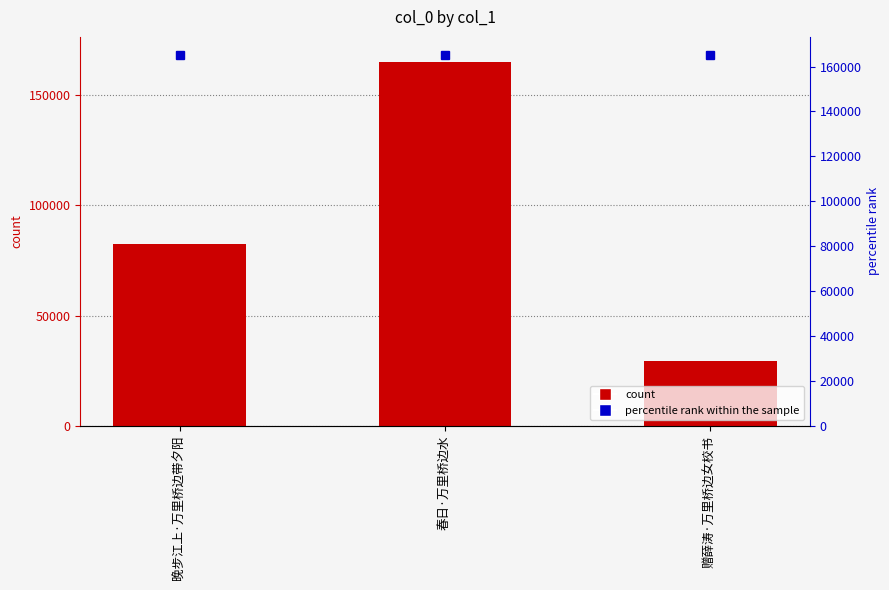

What is the average value?

92265